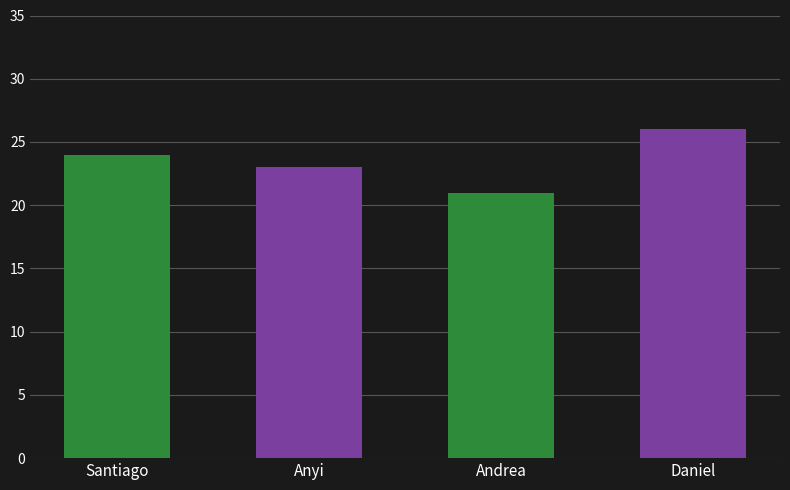

The chart shows a value of 21 at Andrea. True or false?

True